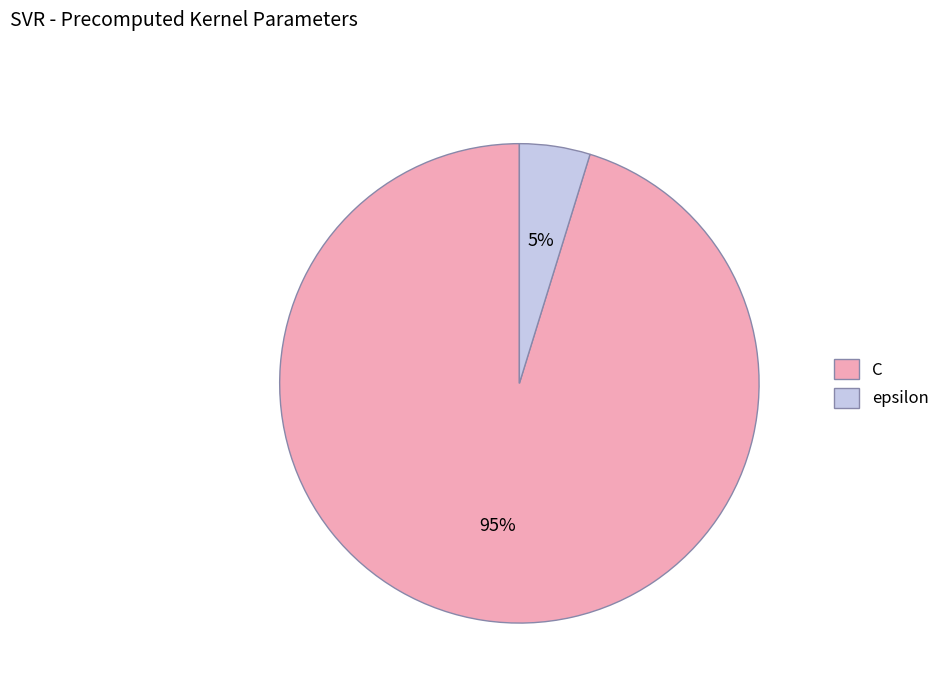

Between C and epsilon, which is larger?

C